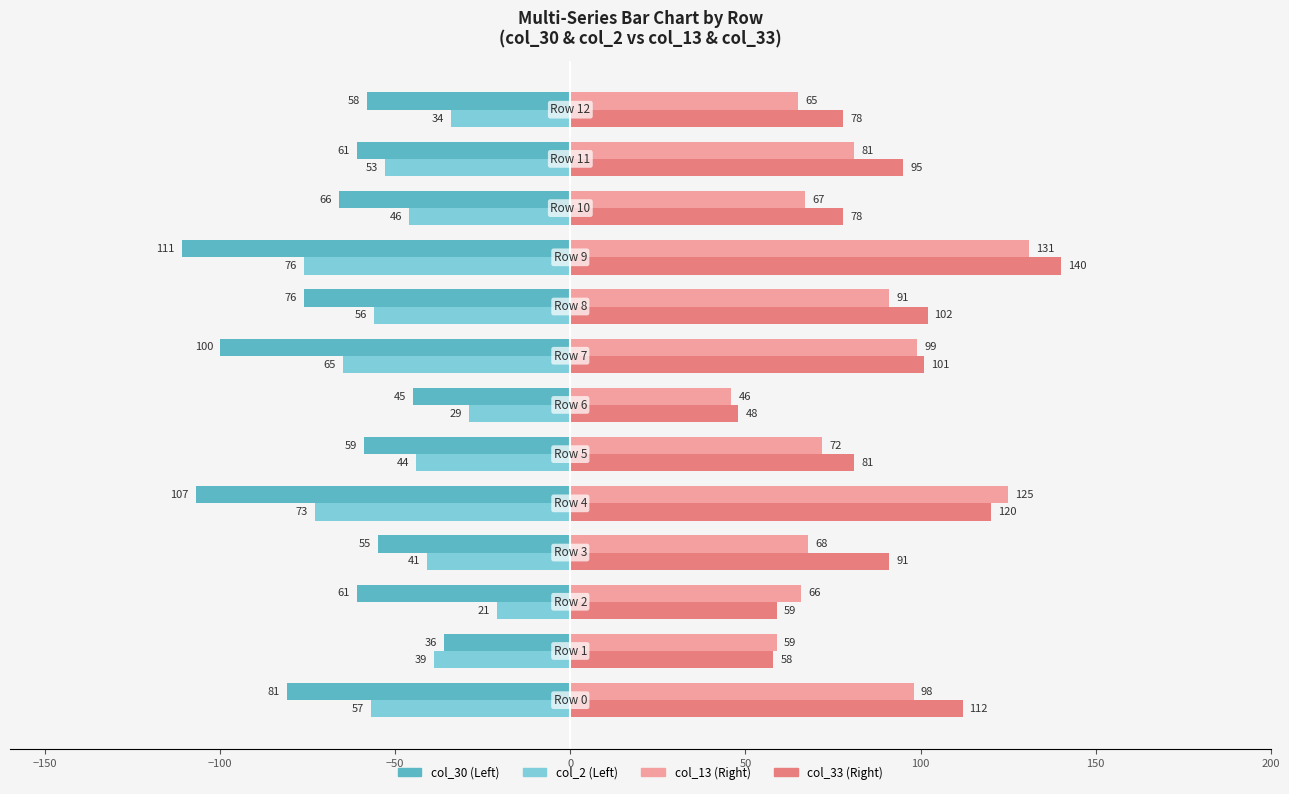

What is the greatest value displayed?

140